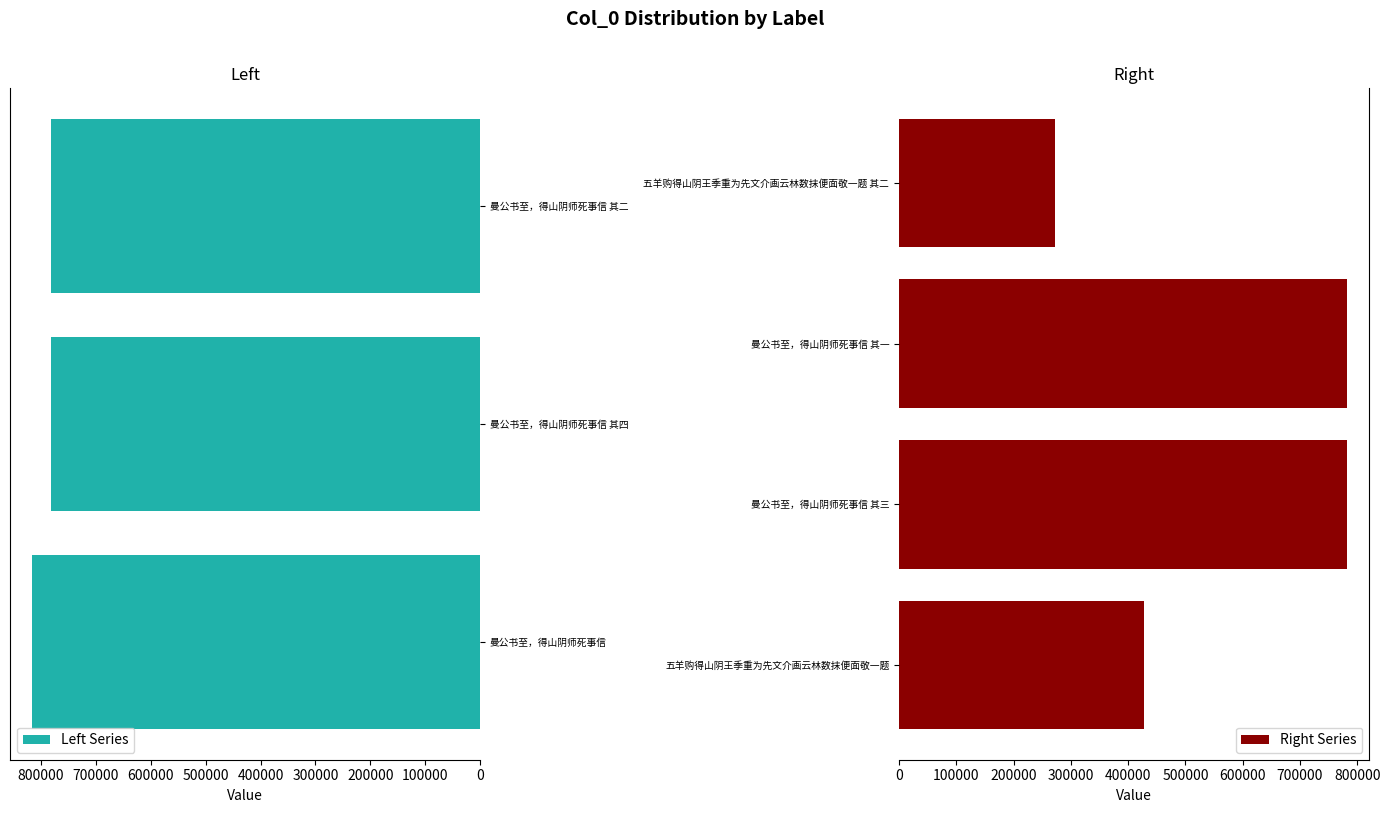

Reading left to right, list all the values displayed in this chart.

815797	781709	781707	426931	781708	781706	272948